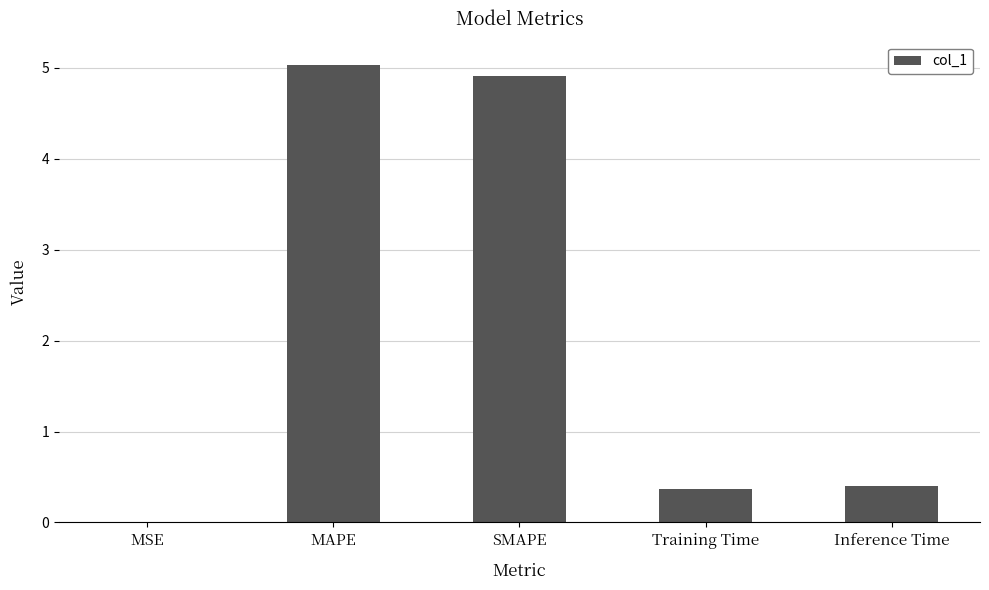

What is the greatest value displayed?

5.0